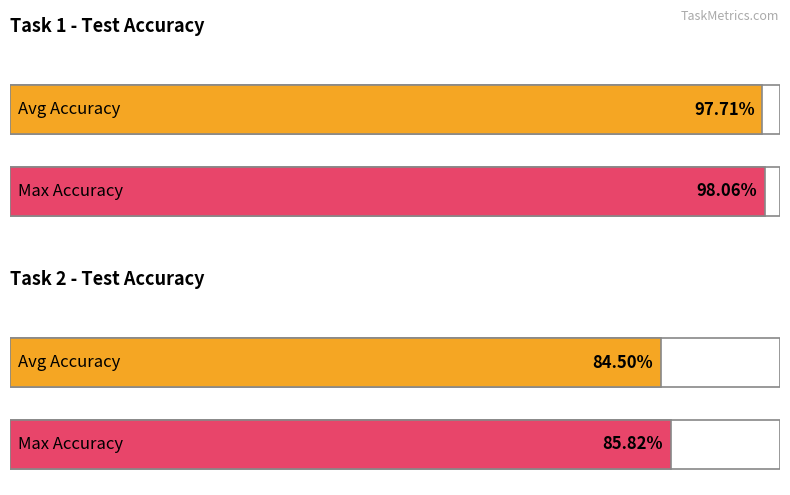

Which series has the largest total across all categories?

Task 1 - Test Accuracy